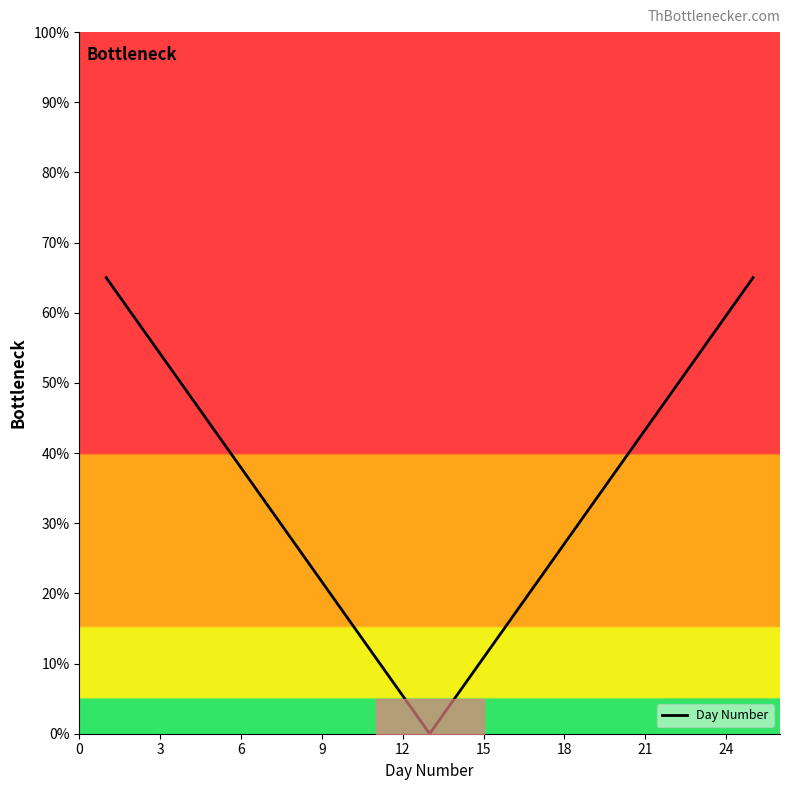

What is the maximum value shown in the chart?

65.0